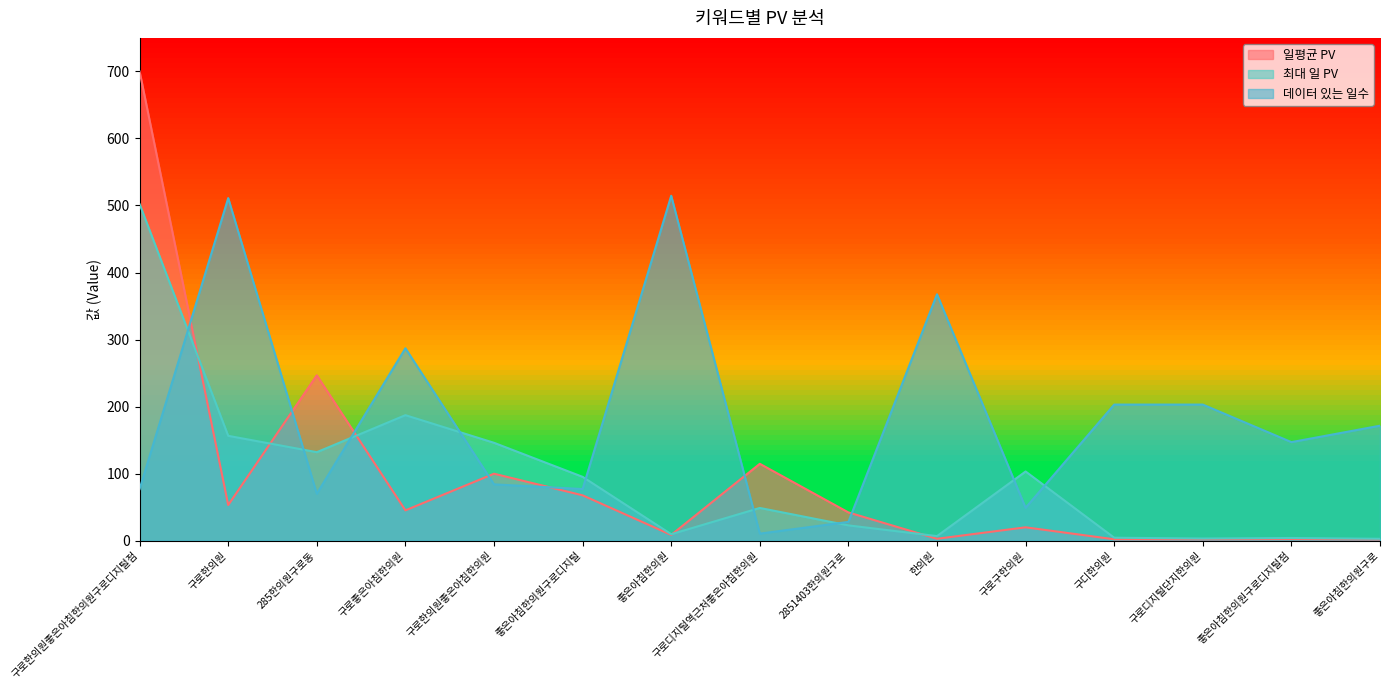

What is the greatest value displayed?

699.9